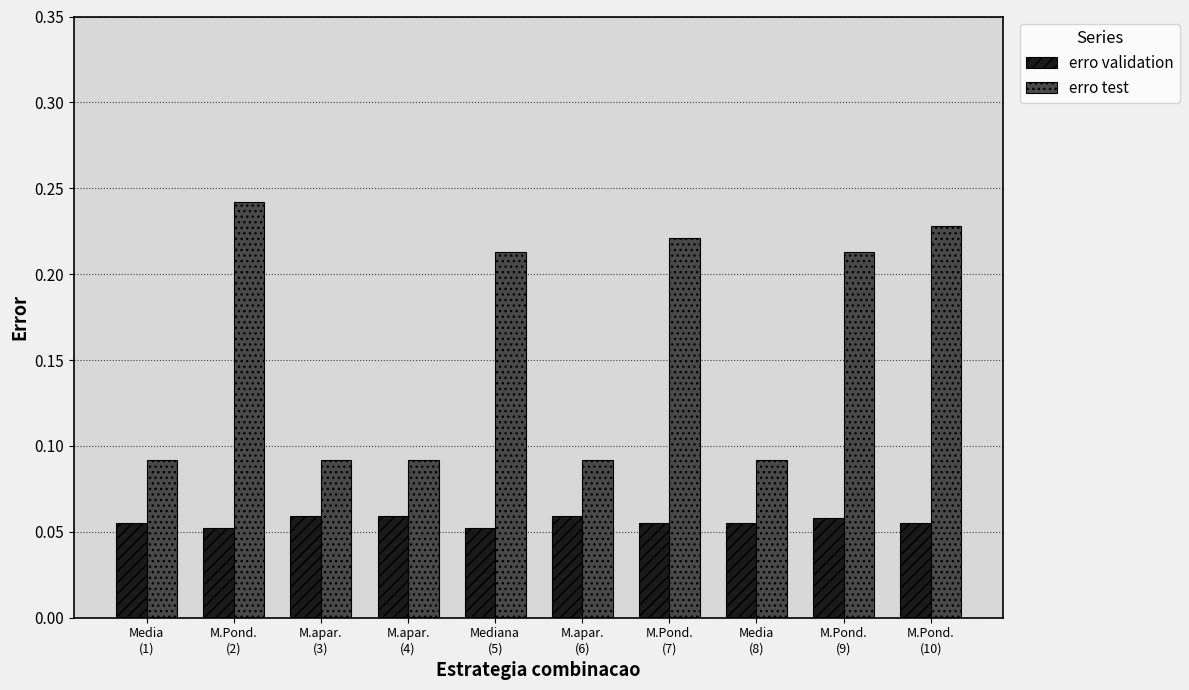

How many erro test values are between 0 and 1?

10